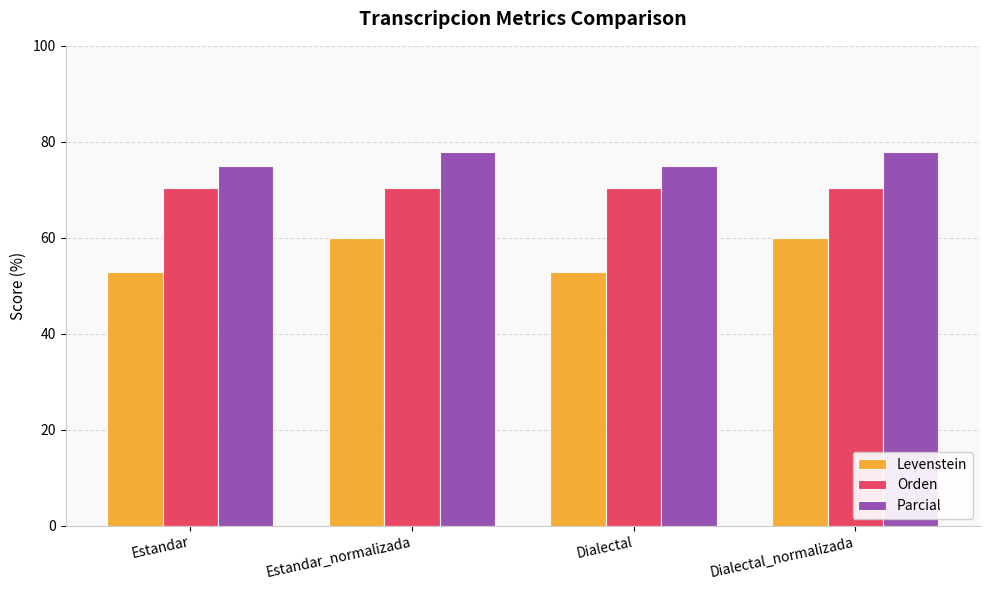

What are all the series names shown in the legend?

Levenstein, Orden, Parcial